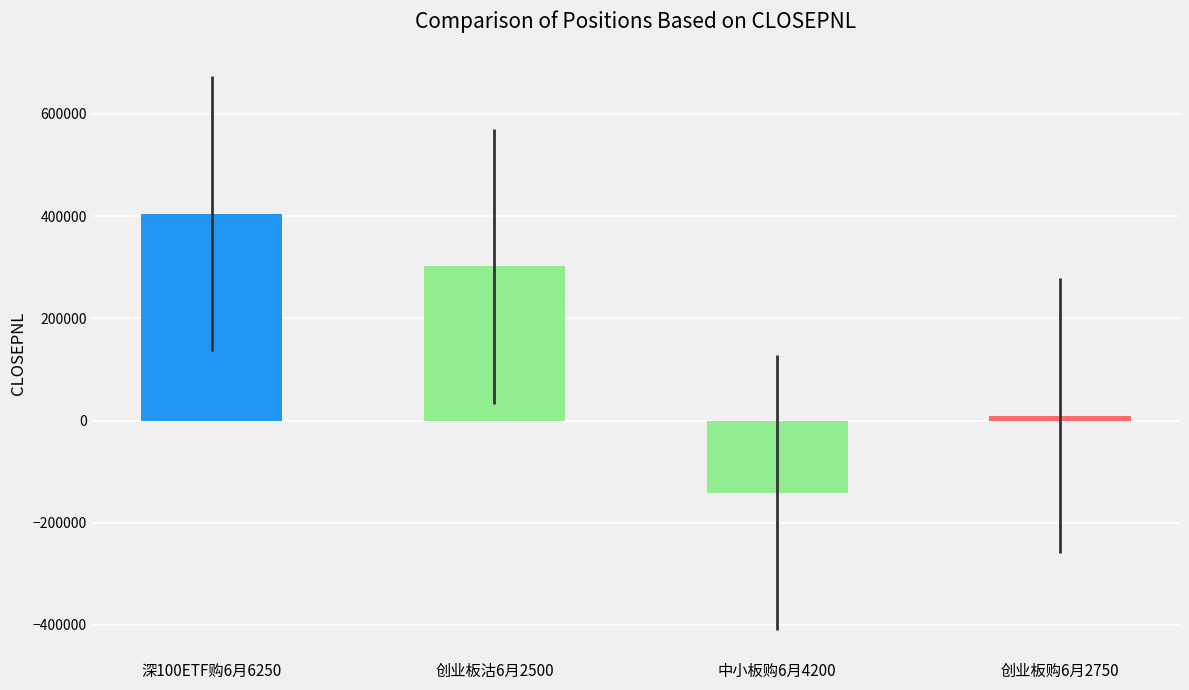

Rank the categories by value from lowest to highest.

中小板购6月4200, 创业板购6月2750, 创业板沽6月2500, 深100ETF购6月6250